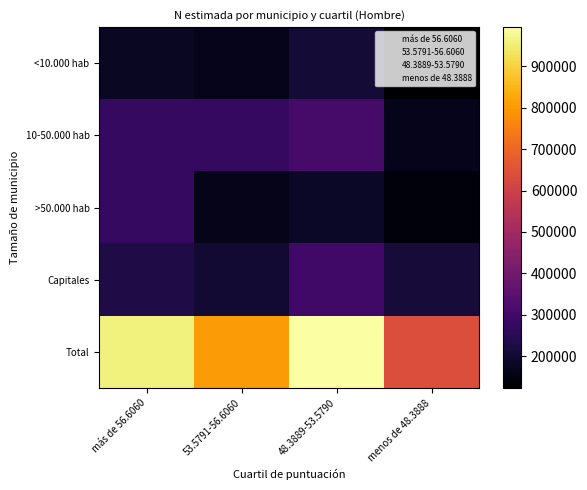

Rank the series at menos de 48.3888 from highest to lowest value.

Total, Capitales, 10-50.000 hab, >50.000 hab, <10.000 hab